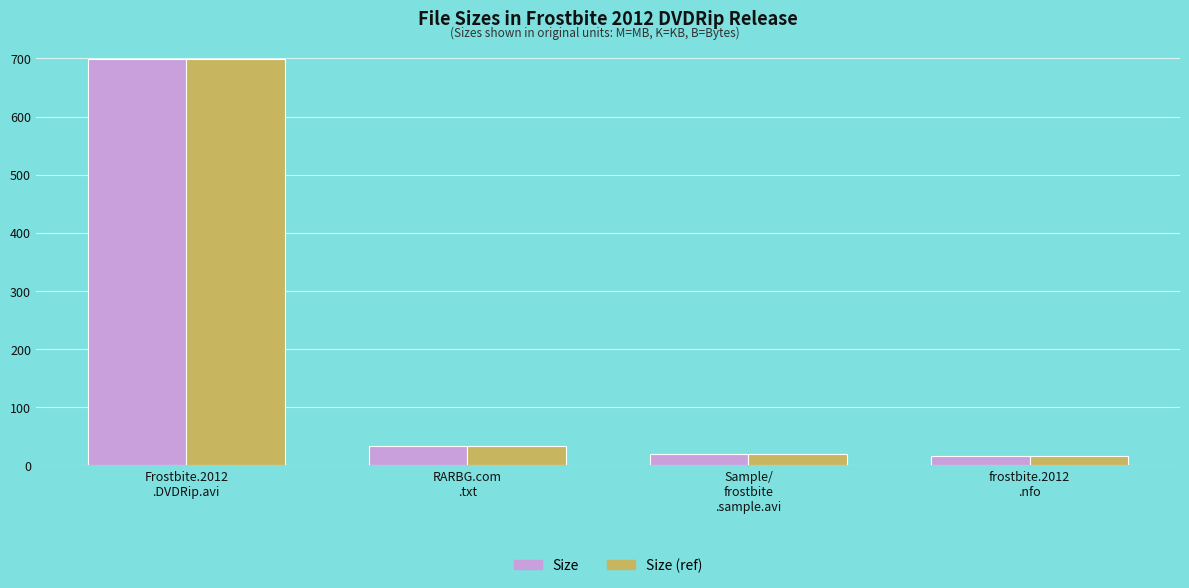

At which label does Size reach its peak?

Frostbite.2012
.DVDRip.avi